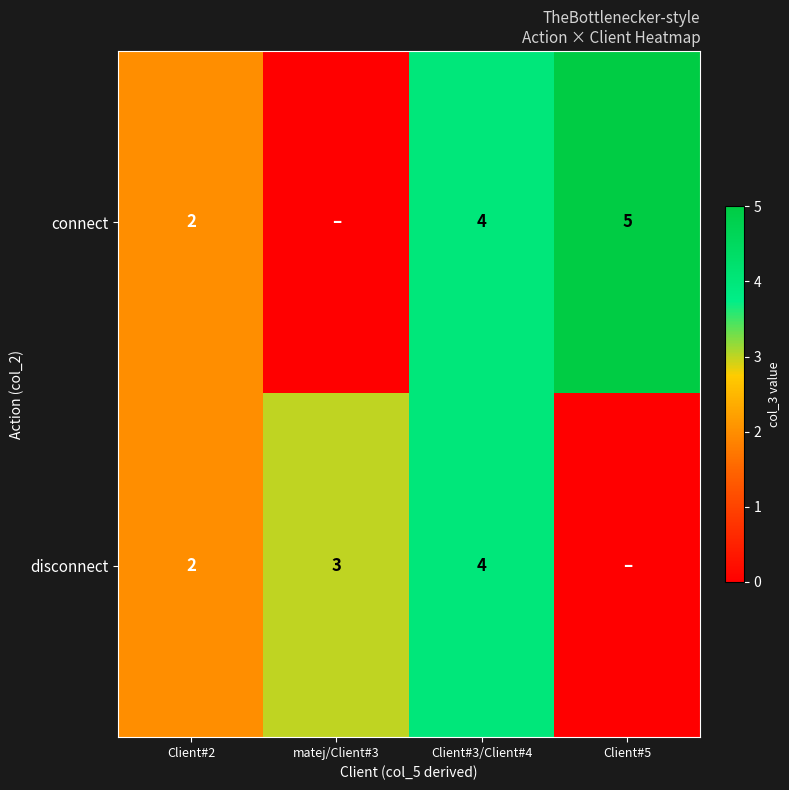

At how many categories does at least one series exceed 0?

4